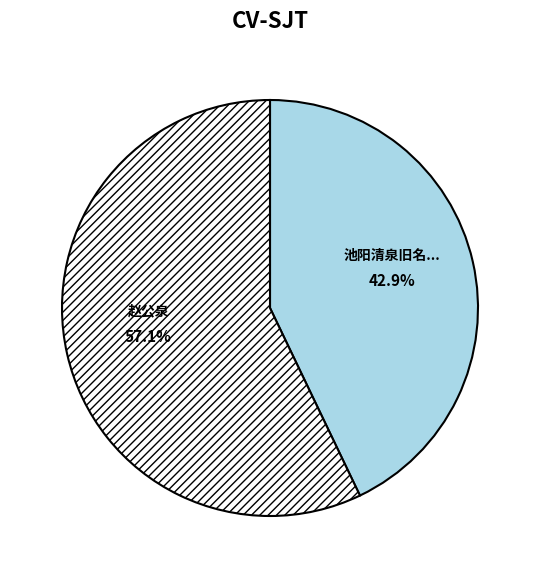

How many slices are in this pie chart?

2